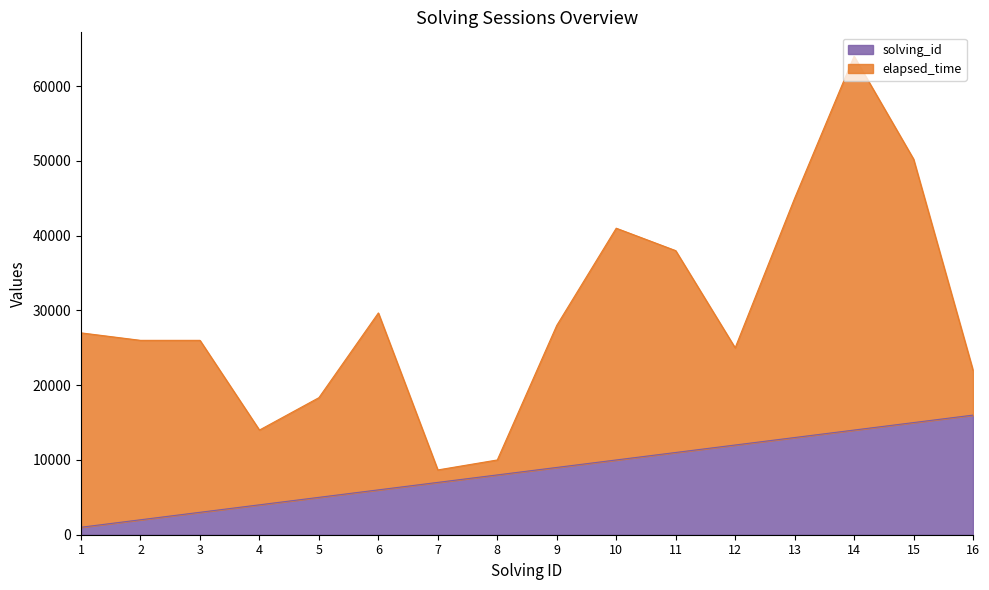

Approximately how many times larger is the value at 7 compared to 15?

0.5